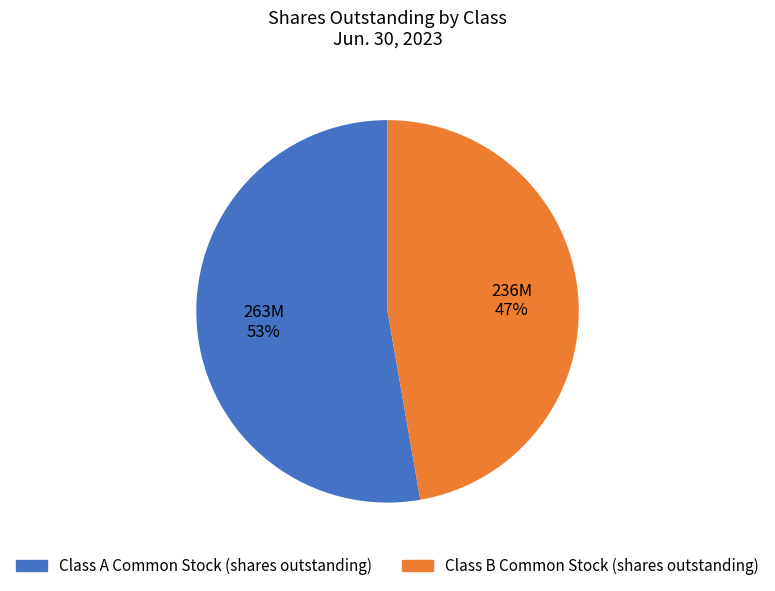

To the nearest percent, what percentage of the pie is Class B Common Stock (shares outstanding)?

47%